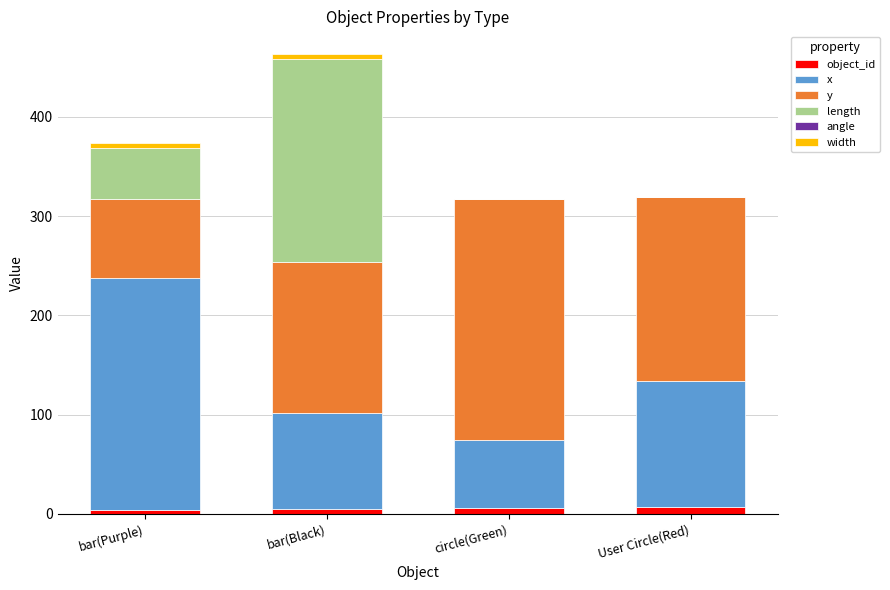

Reading right to left, what are all the values shown in this chart?

object_id: User Circle(Red)=7.0	circle(Green)=6.0	bar(Black)=5.0	bar(Purple)=4.0
x: User Circle(Red)=127.0	circle(Green)=68.3	bar(Black)=97.0	bar(Purple)=233.2
y: User Circle(Red)=185.0	circle(Green)=242.9	bar(Black)=151.3	bar(Purple)=80.2
length: User Circle(Red)=0.0	circle(Green)=0.0	bar(Black)=204.8	bar(Purple)=51.2
angle: User Circle(Red)=0.0	circle(Green)=0.0	bar(Black)=-0.3	bar(Purple)=0.3
width: User Circle(Red)=0.0	circle(Green)=0.0	bar(Black)=5.1	bar(Purple)=5.1